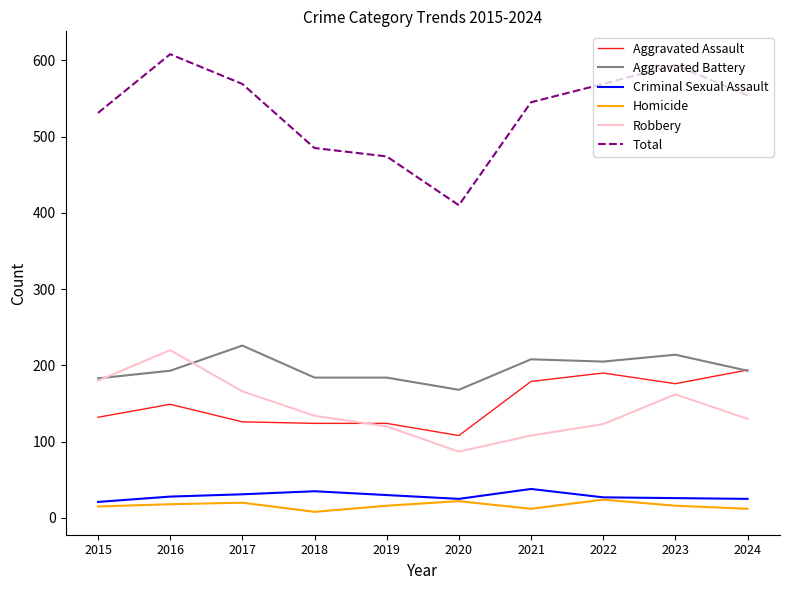

How many values in the Robbery series are below 134?

5